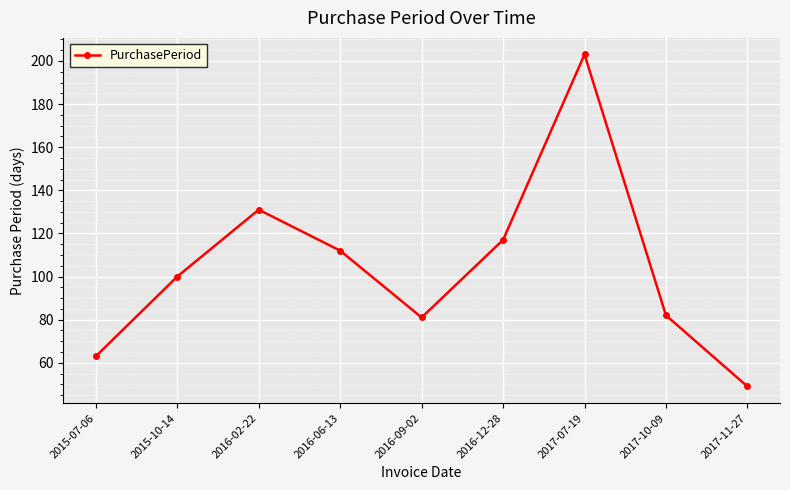

What is the ratio of the value at 2015-07-06 to the value at 2017-07-19?

0.3